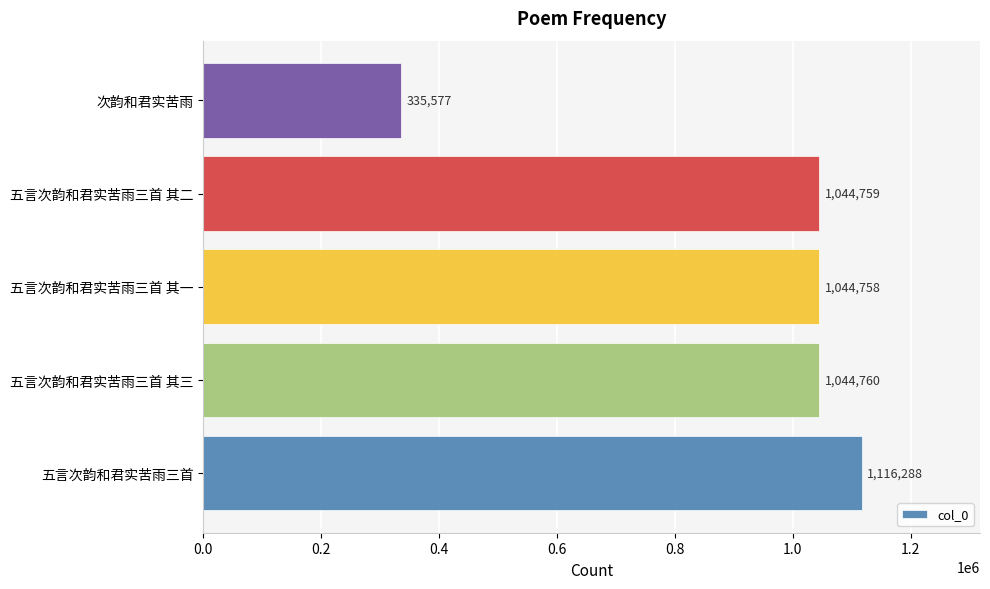

How many series are shown in this chart?

1